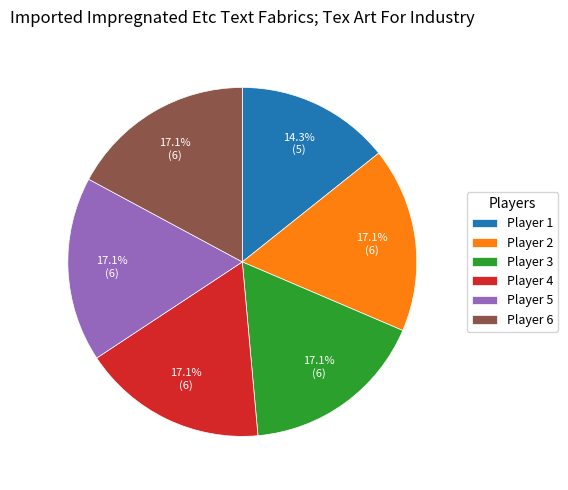

To the nearest percent, what portion does Player 5 represent?

17%